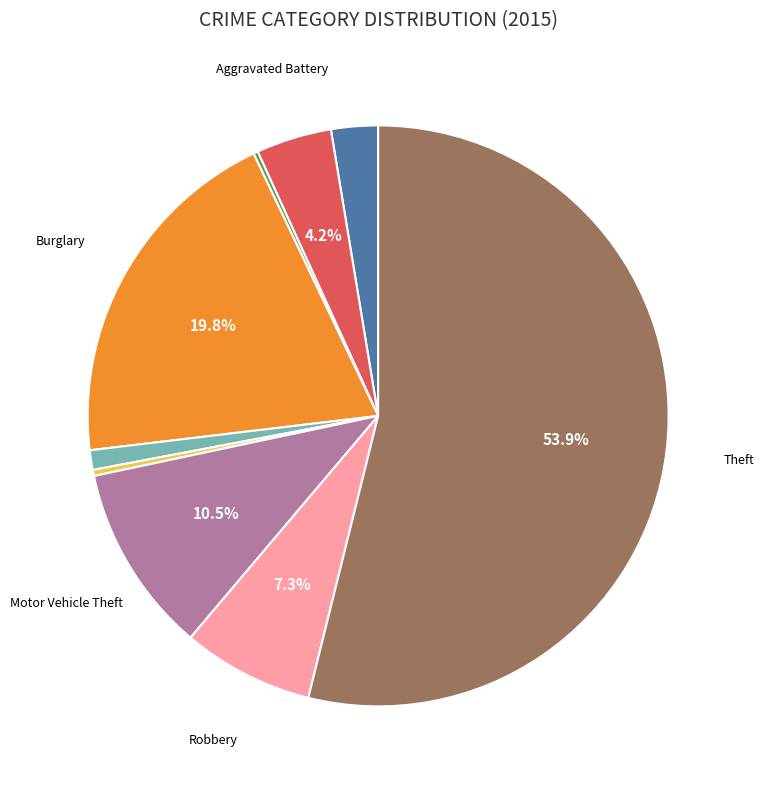

Does any single category account for the majority?

Yes